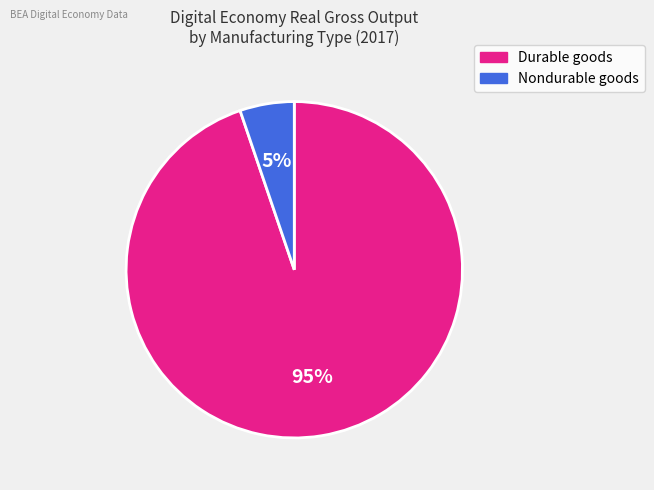

To the nearest percent, what is the difference between the largest and smallest slice percentages?

90%